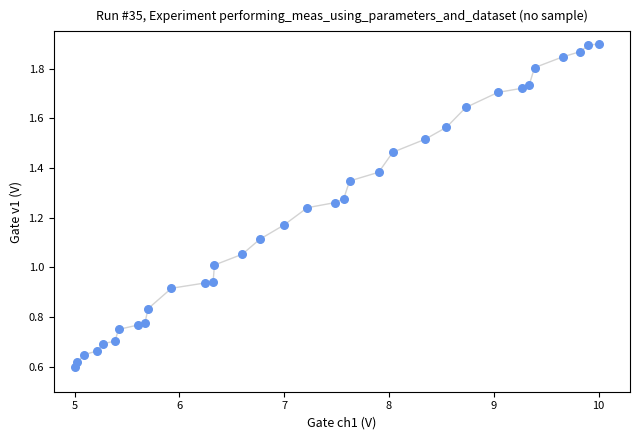

What is the range of X values (max minus min)?

5.0